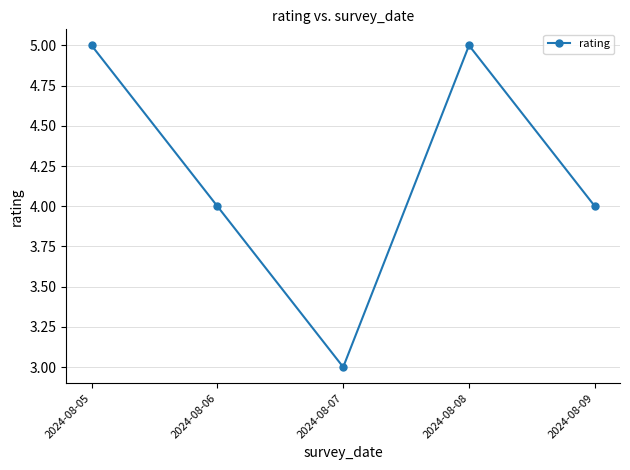

How many interior local peaks (higher than both neighbors) does the data have?

1